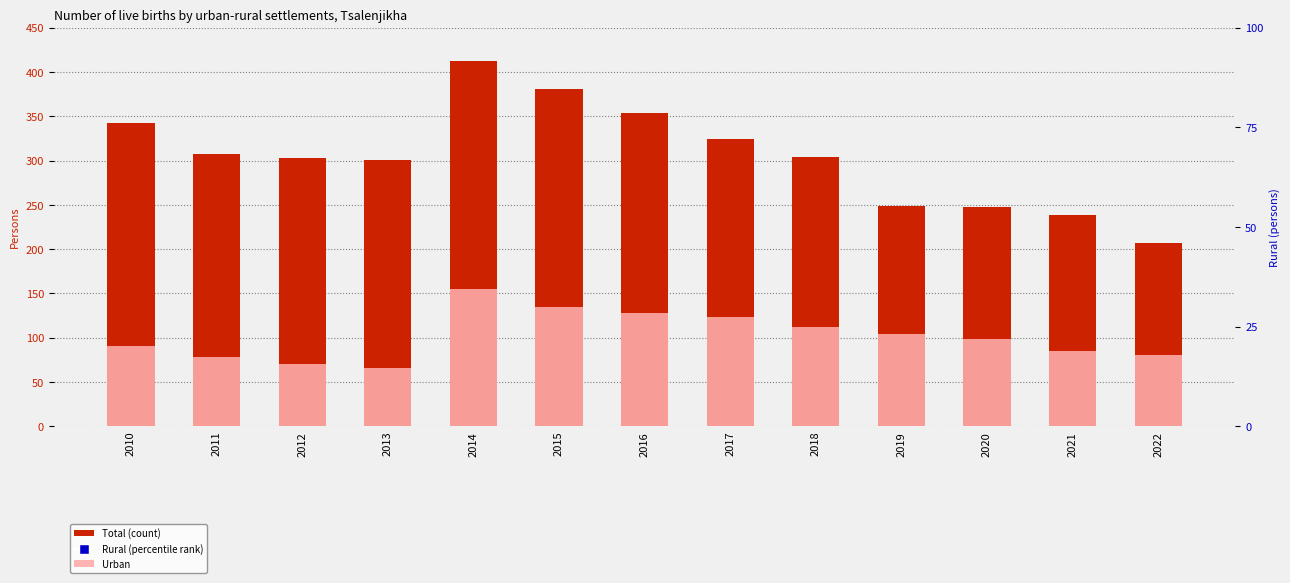

At which category is the sum across all series the highest?

2014